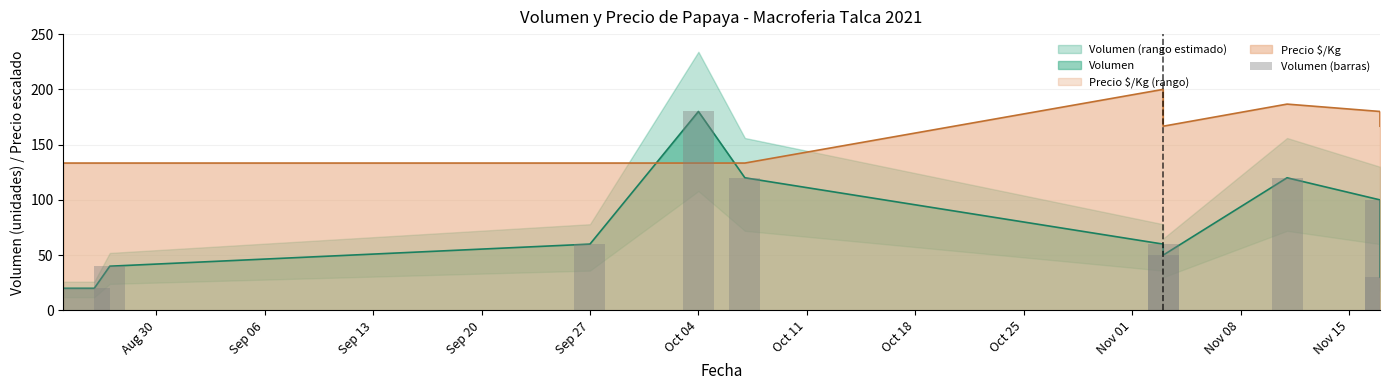

What is the label of the 9th bar from the left?

Oct 25